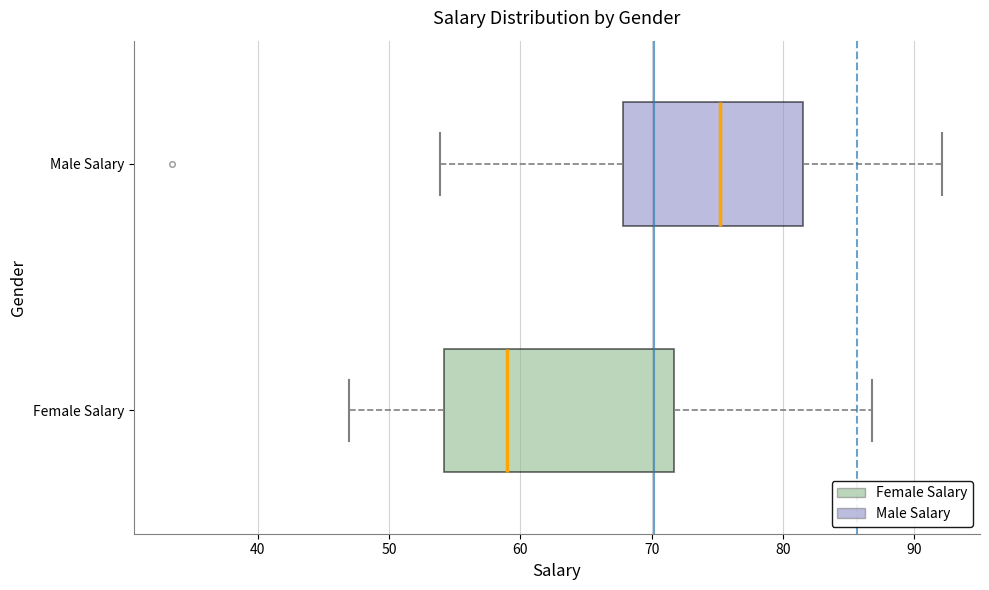

Reading bottom to top, transcribe this box plot: for each box, give where its median line is, the range the box spans, and where its two whiskers end, as read against the x-axis. The values are not printed on the chart, so give them approximately, as read against the axis.

Female Salary: median 59, box 54 to 72, whiskers 47 to 87
Male Salary: median 75, box 68 to 82, whiskers 54 to 92